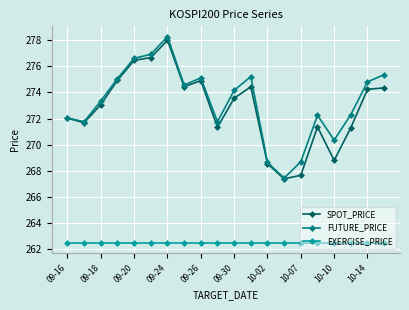

What is the value of the FUTURE_PRICE point at the 12th from the left?

275.2